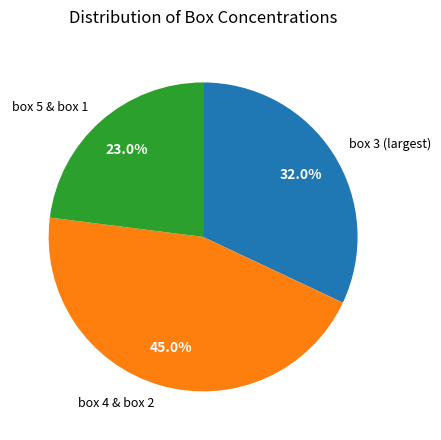

Between box 4 & box 2 and box 3 (largest), which is larger?

box 4 & box 2